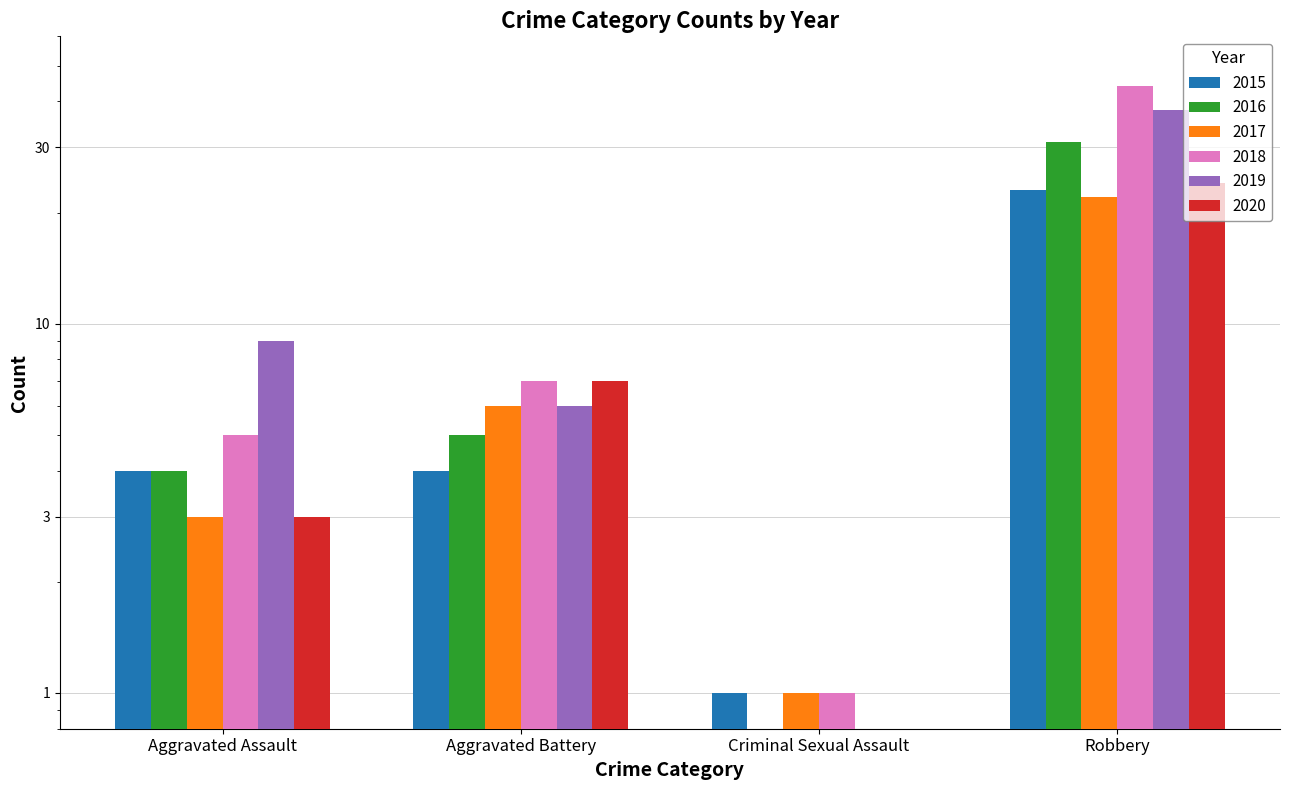

Which series changed the most between Aggravated Assault and Aggravated Battery?

2020